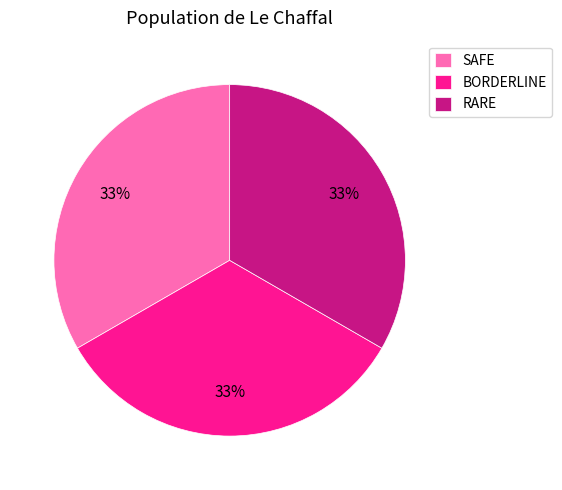

Do RARE and SAFE together represent more than half of the pie?

Yes